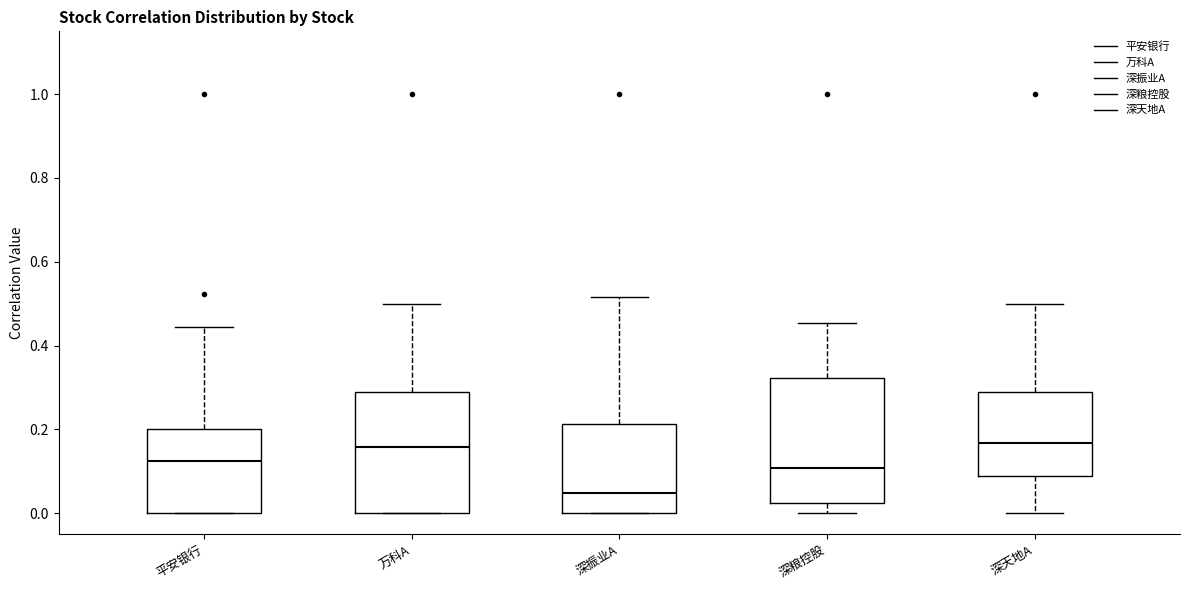

Reading left to right, transcribe this box plot: for each box, give where its median line is, the range the box spans, and where its two whiskers end, as read against the y-axis. The values are not printed on the chart, so give them approximately, as read against the axis.

平安银行: median 0.12, box 0.00 to 0.20, whiskers 0.00 to 0.44
万科A: median 0.16, box 0.00 to 0.28, whiskers 0.00 to 0.50
深振业A: median 0.04, box 0.00 to 0.22, whiskers 0.00 to 0.52
深粮控股: median 0.10, box 0.02 to 0.32, whiskers 0.00 to 0.46
深天地A: median 0.16, box 0.08 to 0.28, whiskers 0.00 to 0.50